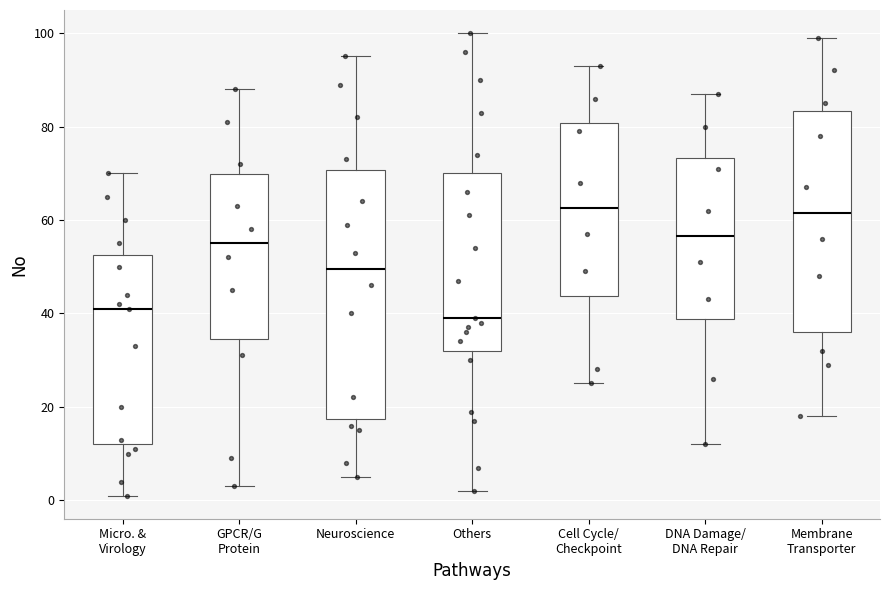

Reading left to right, read every box against the y-axis: the position of its median line, the range the box covers, and the ends of its whiskers. The values are not printed on the chart, so give them approximately, as read against the axis.

Micro. & Virology: median 42, box 12 to 52, whiskers 2 to 70
GPCR/G Protein: median 56, box 34 to 70, whiskers 4 to 88
Neuroscience: median 50, box 18 to 70, whiskers 6 to 96
Others: median 40, box 32 to 70, whiskers 2 to 100
Cell Cycle/ Checkpoint: median 62, box 44 to 80, whiskers 26 to 94
DNA Damage/ DNA Repair: median 56, box 38 to 74, whiskers 12 to 88
Membrane Transporter: median 62, box 36 to 84, whiskers 18 to 100